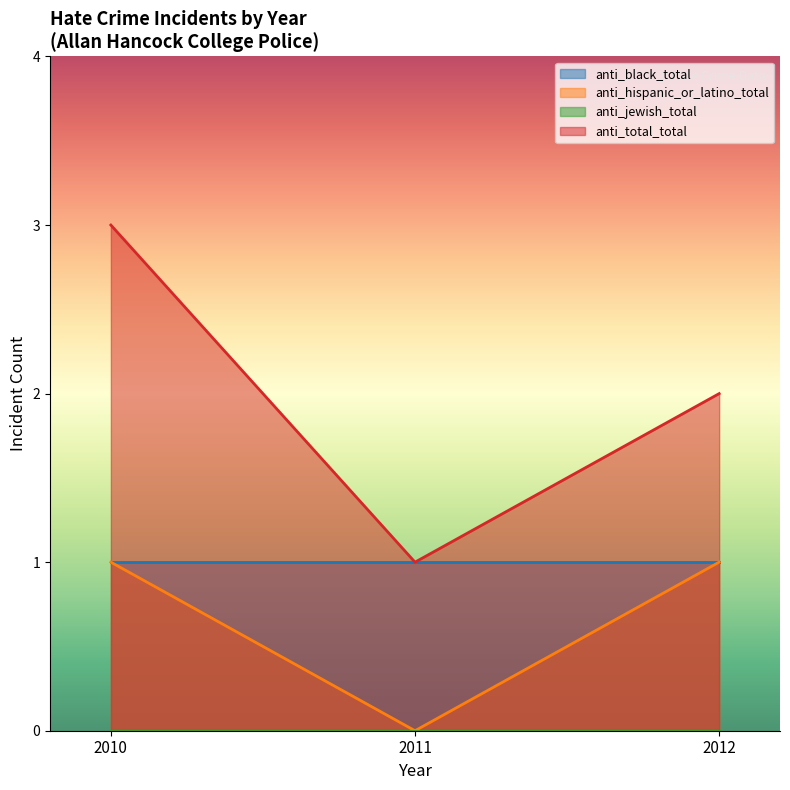

What value does the anti_hispanic_or_latino_total series have at 2010?

1